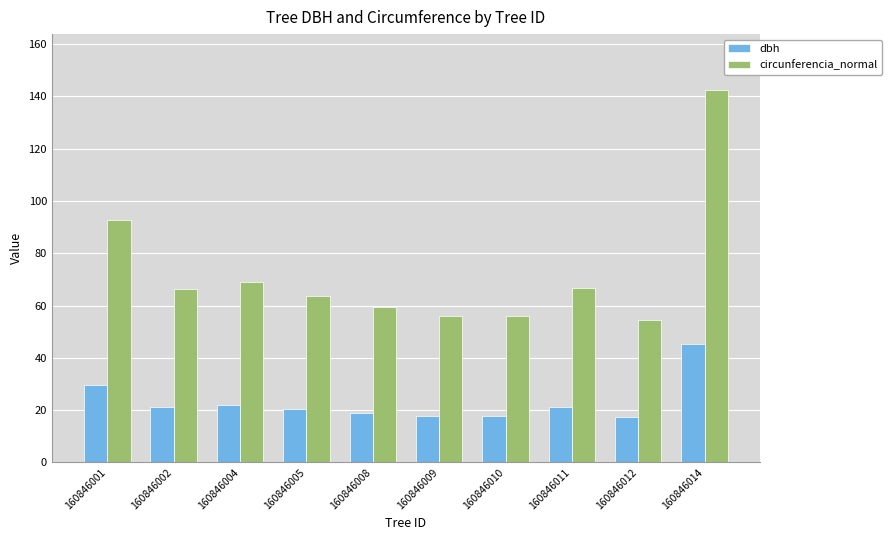

What is the total value across all series at 160846009?

74.1